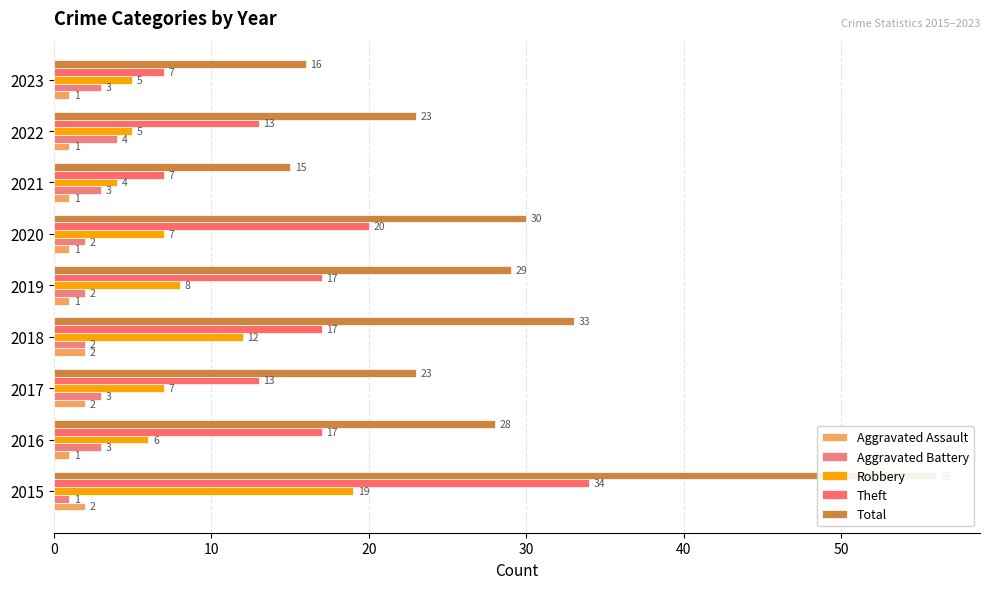

Is it true that Total equals 6 at 2021?

False